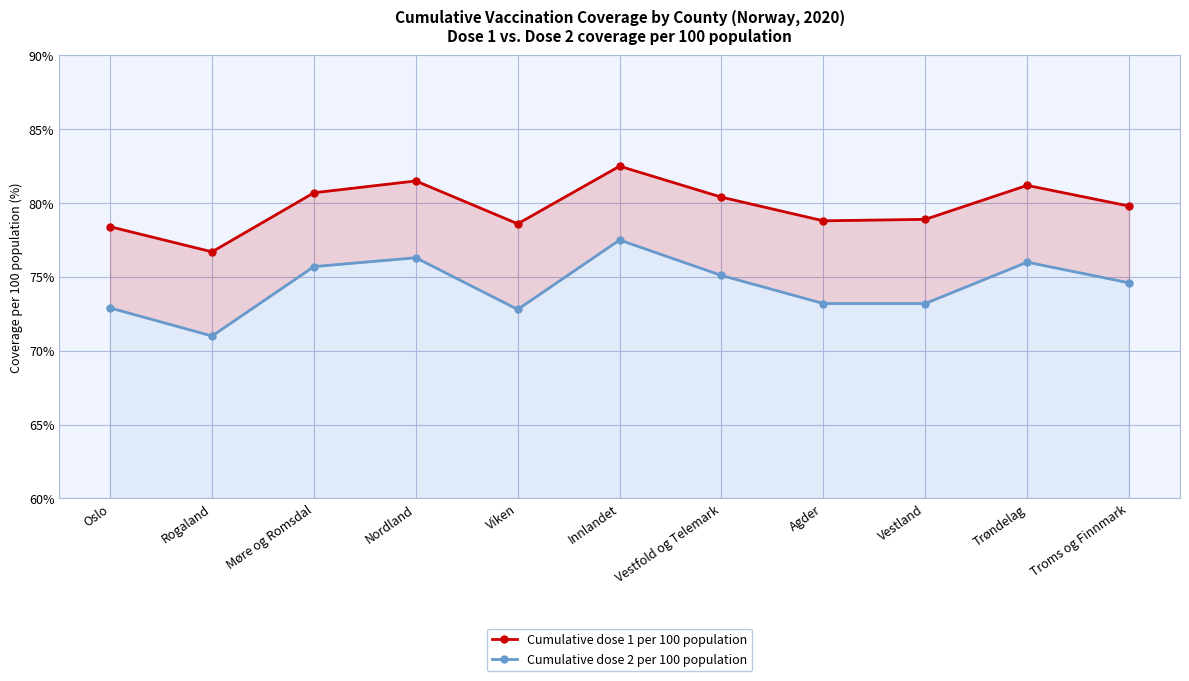

Reading left to right, list all the values displayed in this chart.

Cumulative dose 1 per 100 population: 78.4	76.7	80.7	81.5	78.6	82.5	80.4	78.8	78.9	81.2	79.8
Cumulative dose 2 per 100 population: 72.9	71.0	75.7	76.3	72.8	77.5	75.1	73.2	73.2	76.0	74.6